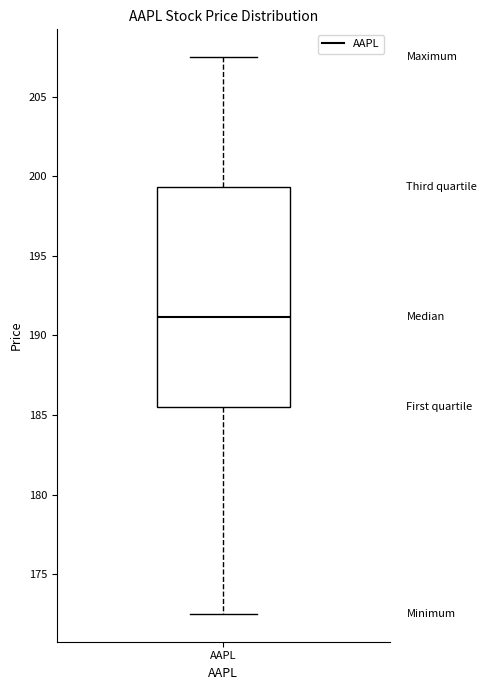

Read this box plot against the y-axis: the position of the median line, the range covered by the box, and the ends of both whiskers. The values are not printed on the chart, so give them approximately, as read against the axis.

median 191.0, box 185.5 to 199.5, whiskers 172.5 to 207.5